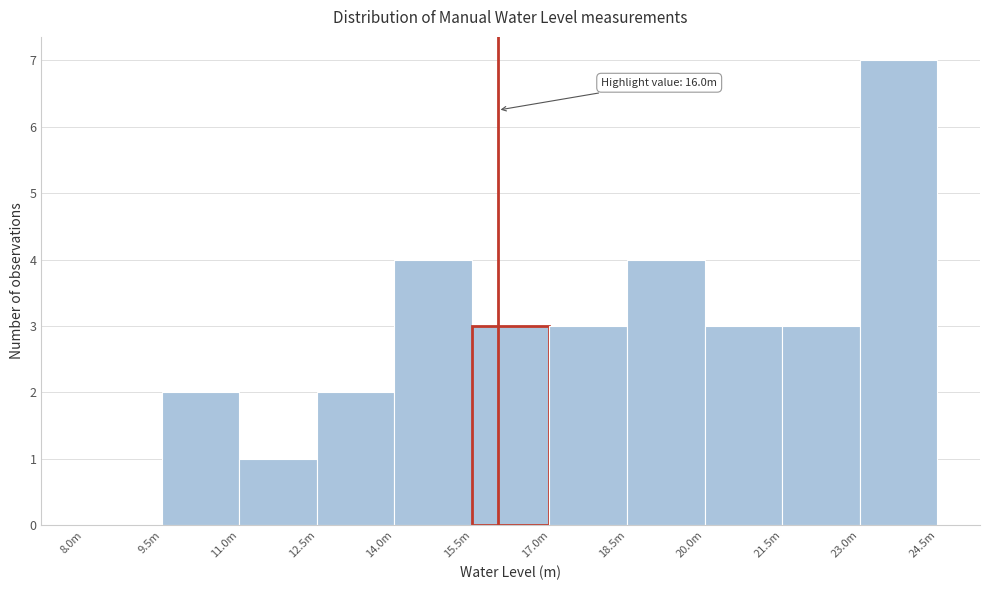

Reading left to right, extract all data points from this chart.

8.0m=0	9.5m=2	11.0m=1	12.5m=2	14.0m=4	15.5m=3	17.0m=3	18.5m=4	20.0m=3	21.5m=3	23.0m=7